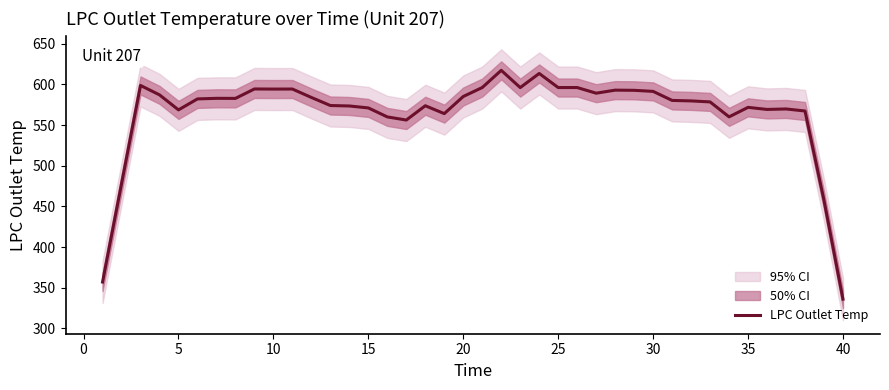

What is the minimum value for LPC Outlet Temp?

336.0